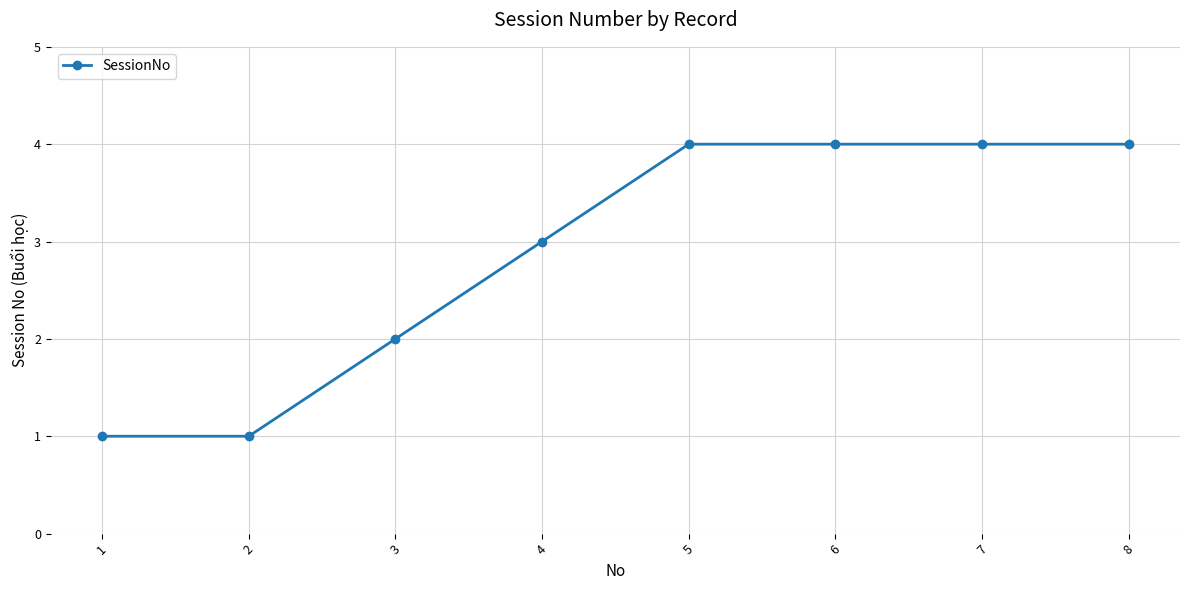

What is the difference between the second highest and minimum values?

3